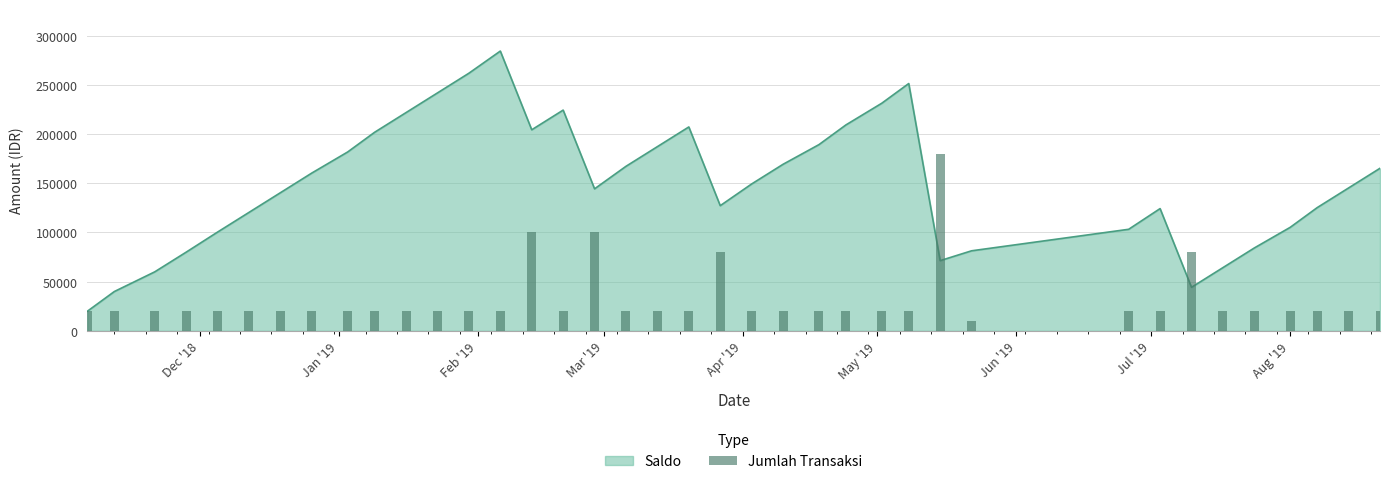

The value at Feb '19 is 20000. True or false?

True